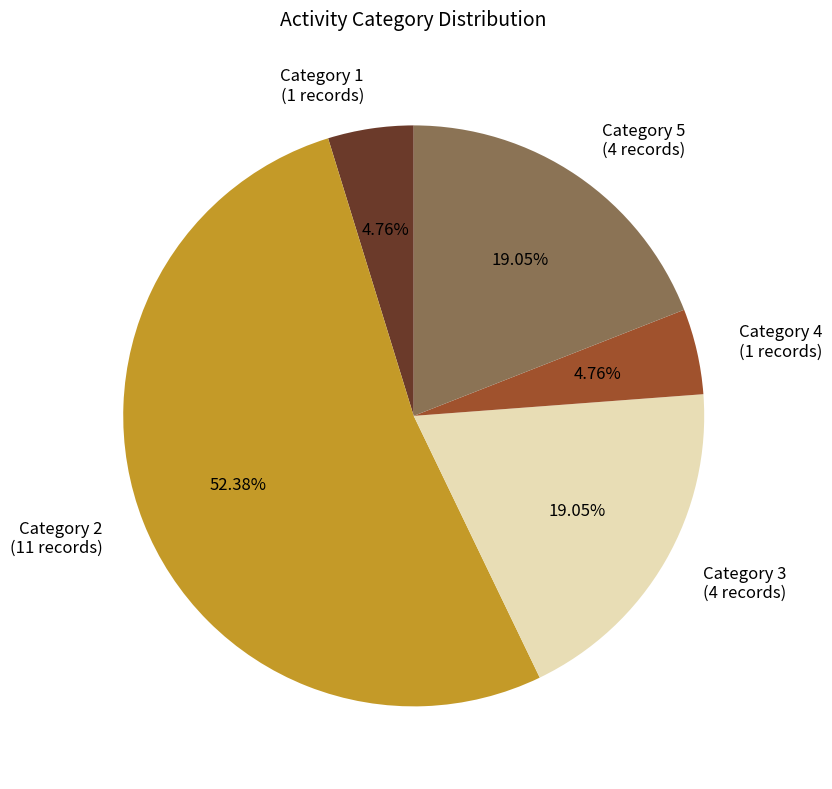

To the nearest percent, what is the difference between the largest and smallest slice percentages?

48%